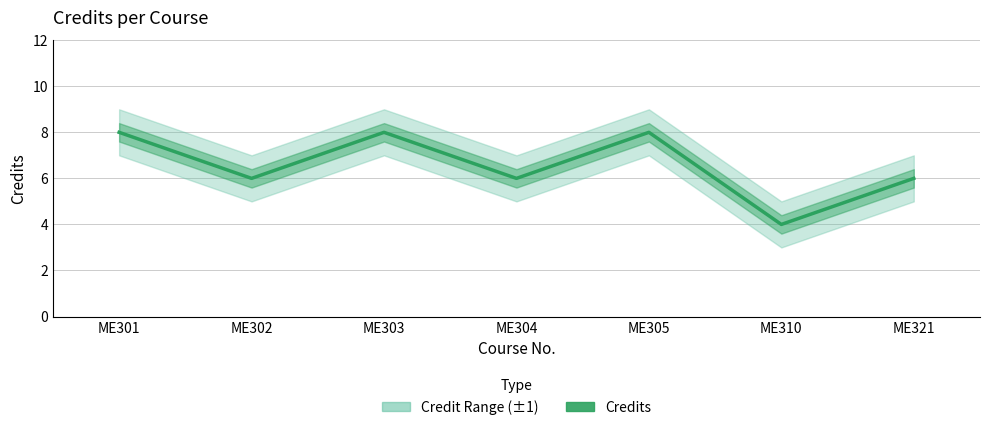

Reading left to right, what are all the values shown in this chart?

8	6	8	6	8	4	6